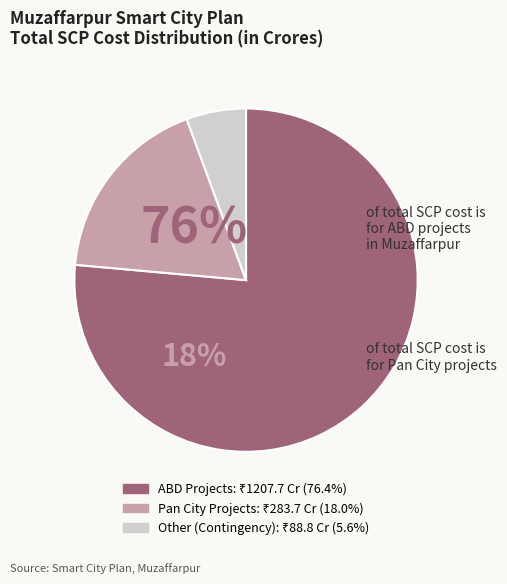

Is there any slice that represents more than half of the pie?

Yes